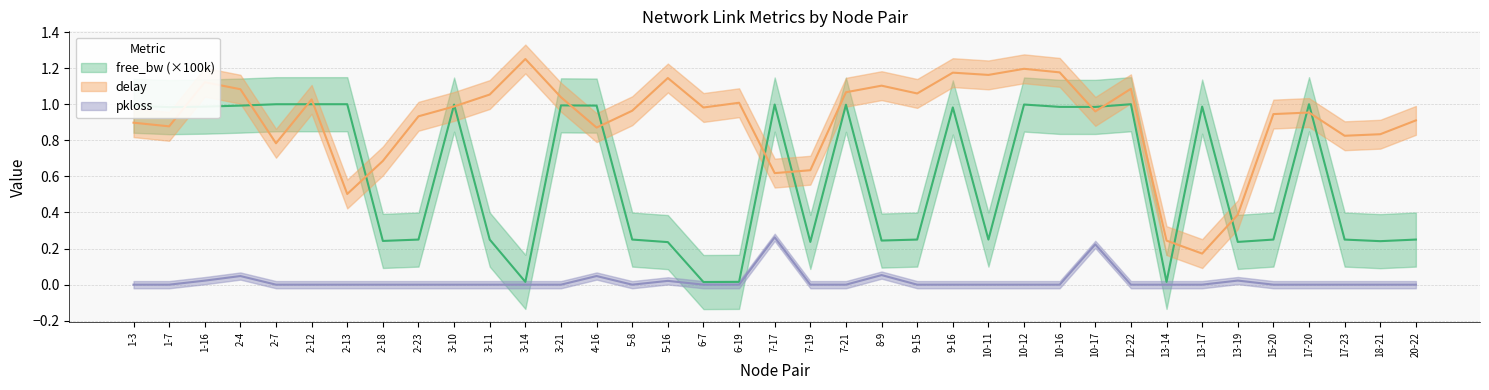

Which series has the widest spread of values?

delay